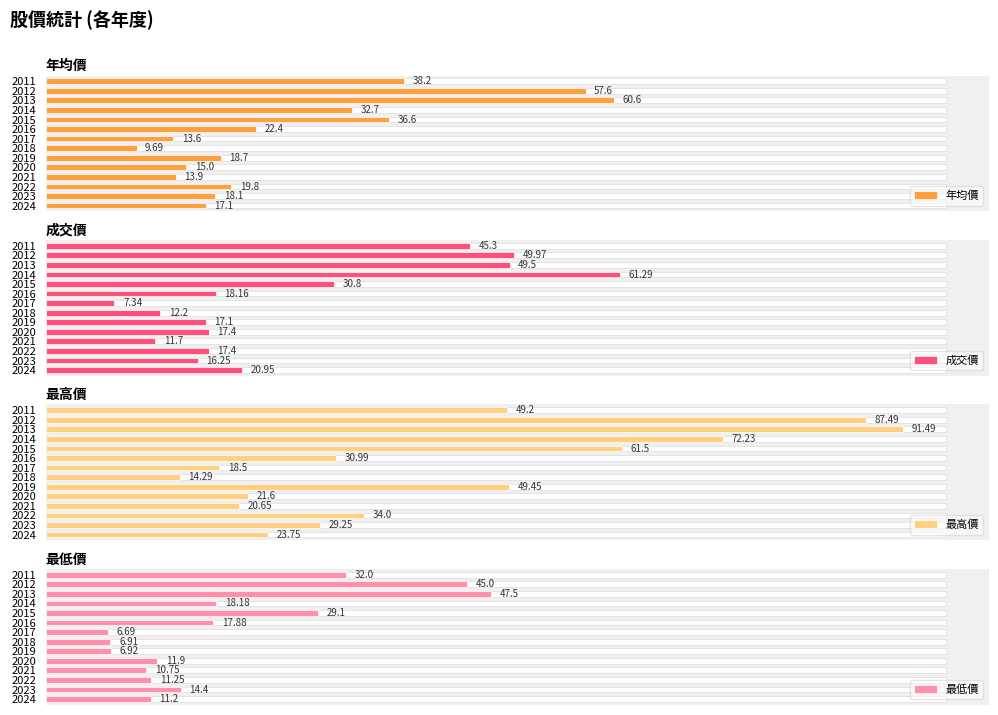

What is the average value of the 成交價 series?

26.8